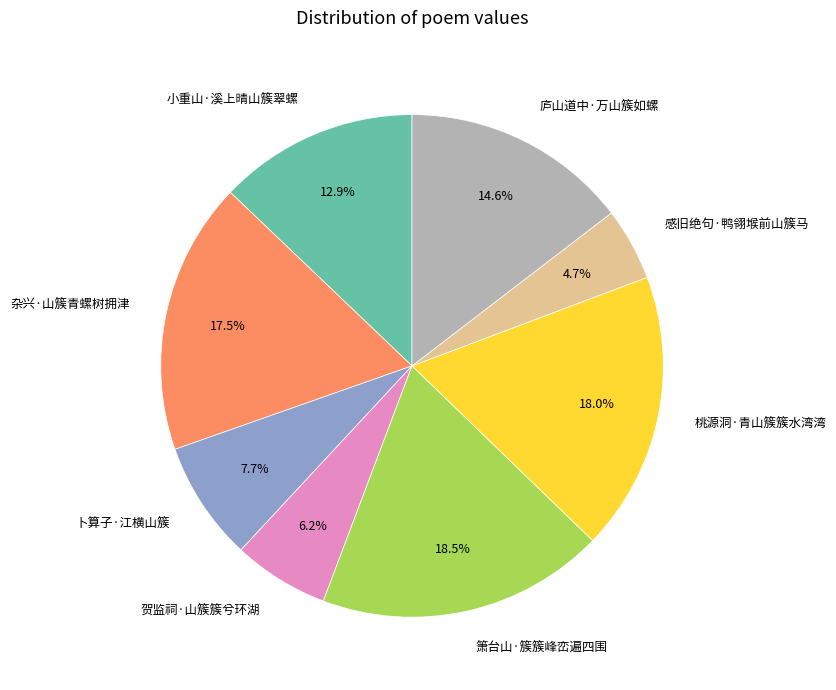

To the nearest percent, what percentage of the pie is 桃源洞·青山簇簇水湾湾?

18%